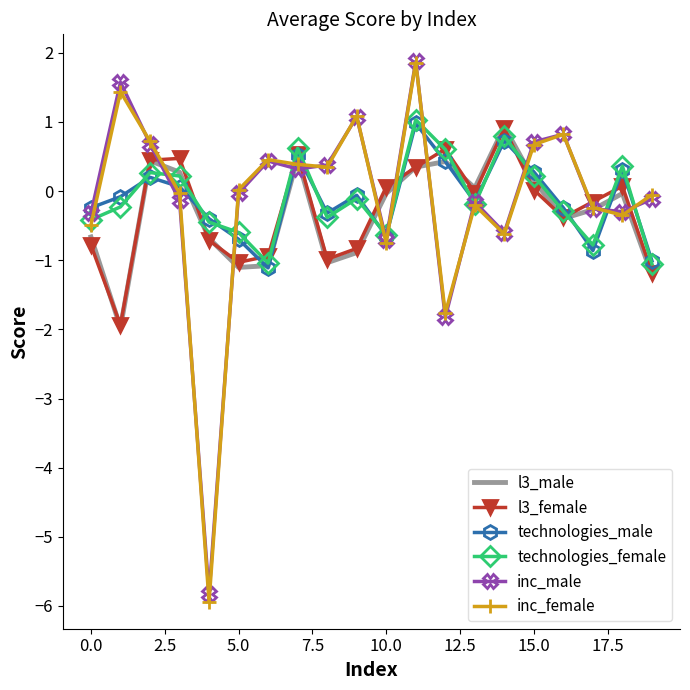

After their last crossing, which series has the higher values: l3_male or inc_female?

inc_female